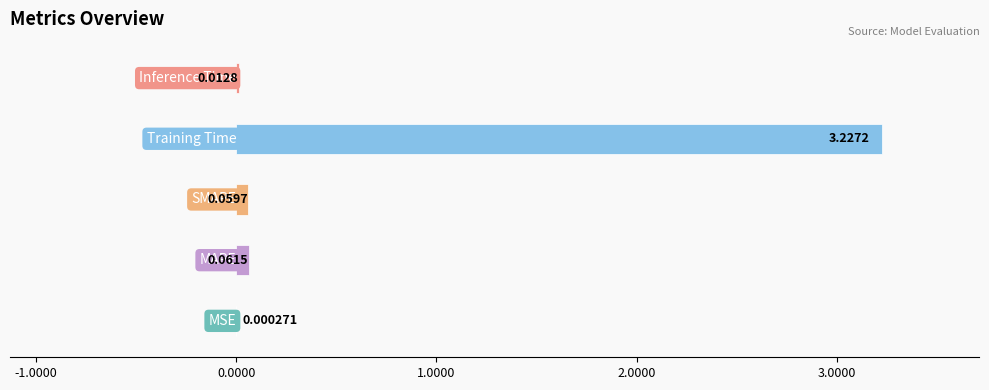

What is the sum of all values?

3.4